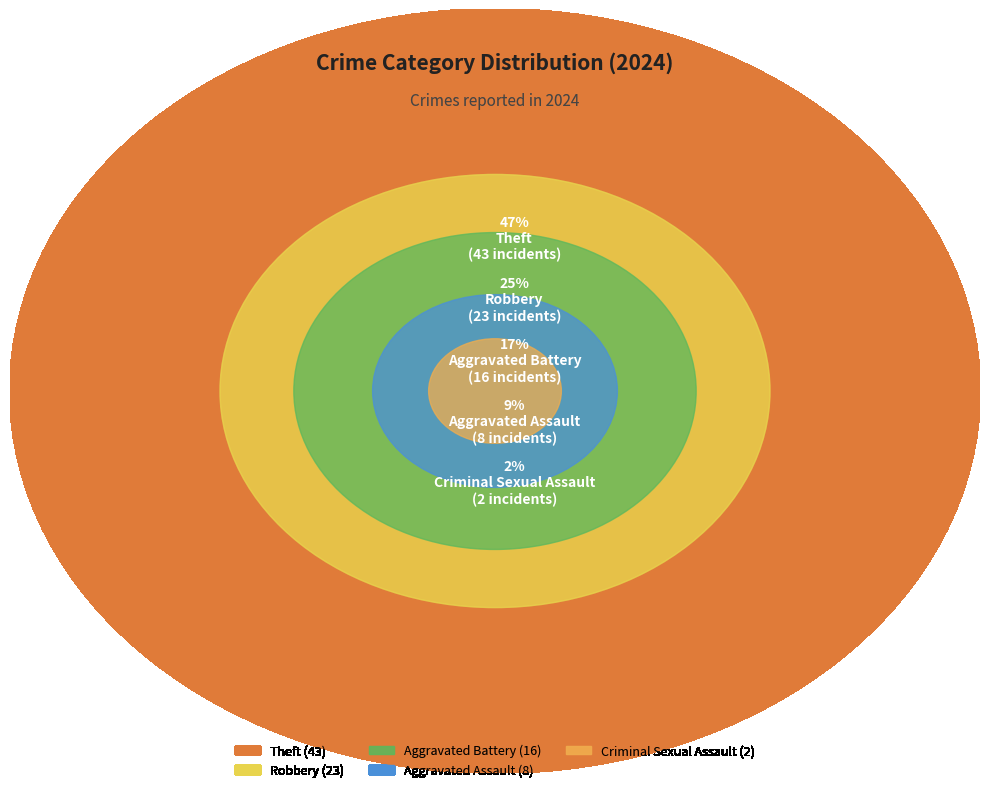

Is Aggravated Battery the majority of the pie?

No